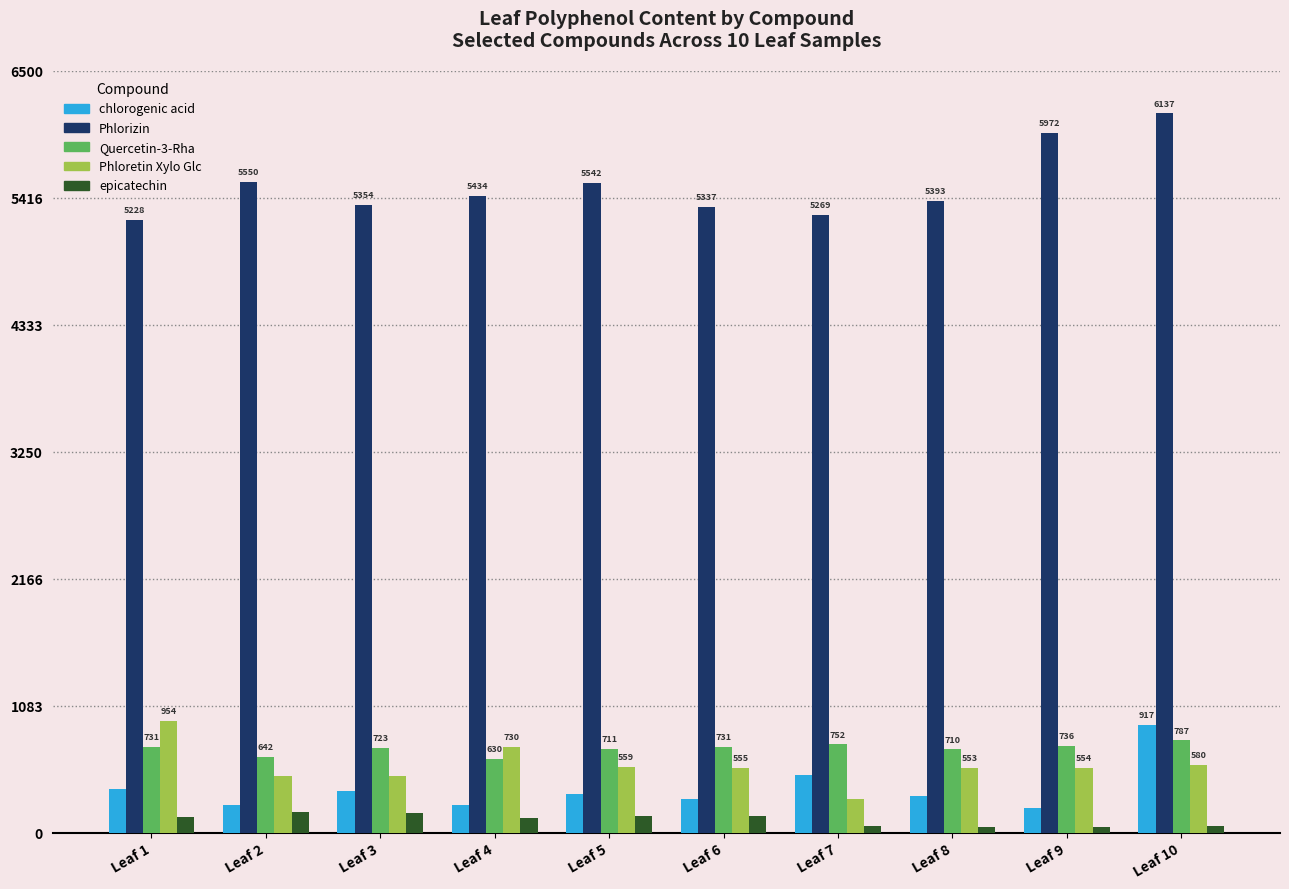

How many distinct data groups are displayed?

5